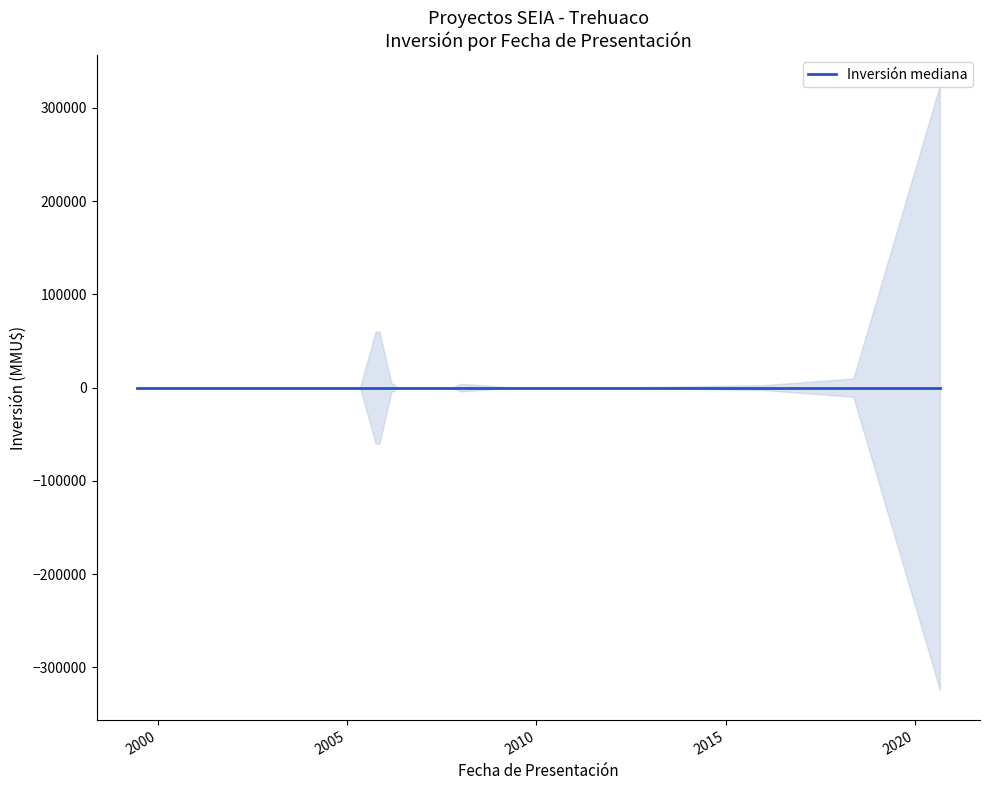

At which label is upper closest to 162010?

2005-10-03